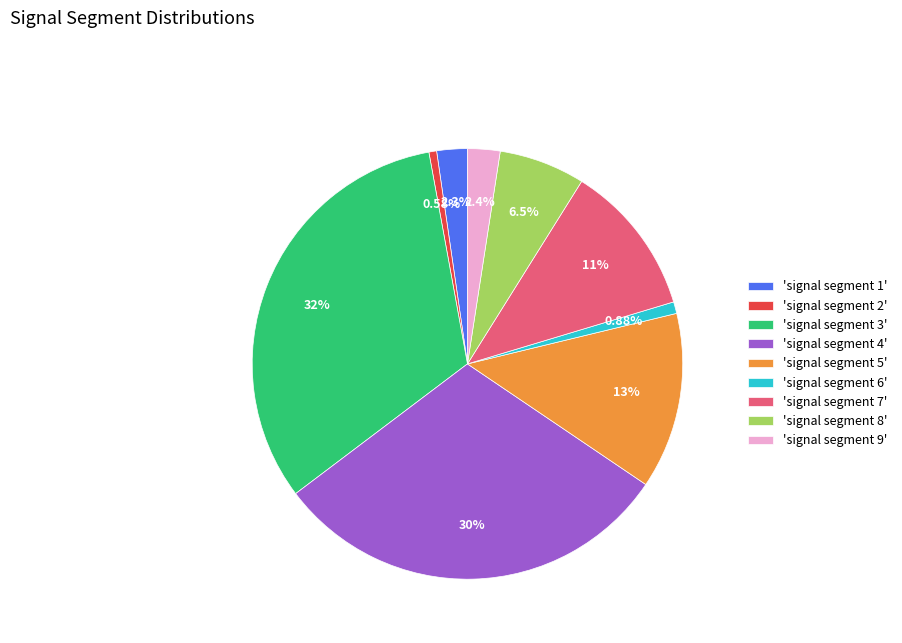

How many segments does this pie chart have?

9